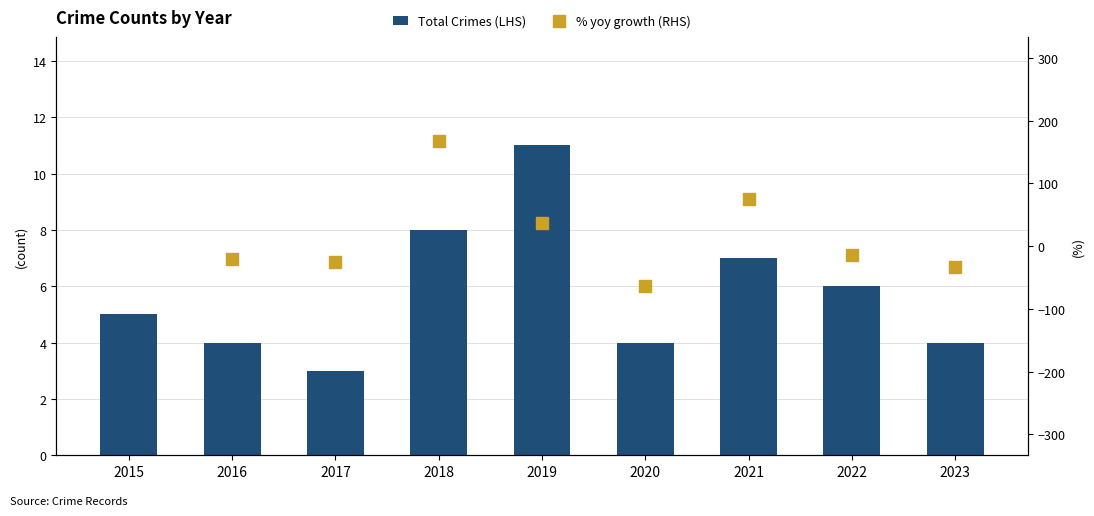

Between 2017 and 2018, which is larger?

2018